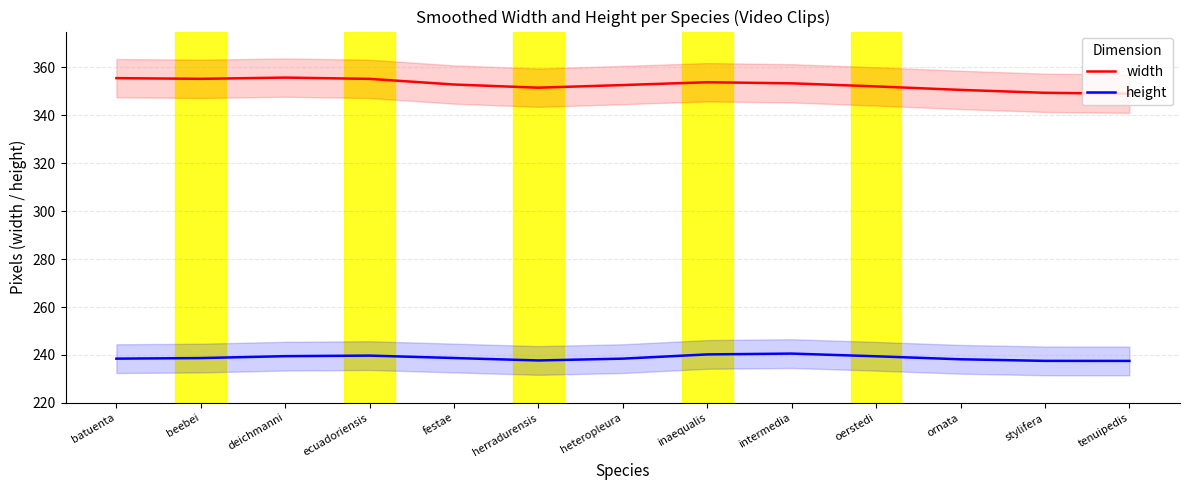

What is the label of the 10th point from the right?

ecuadoriensis